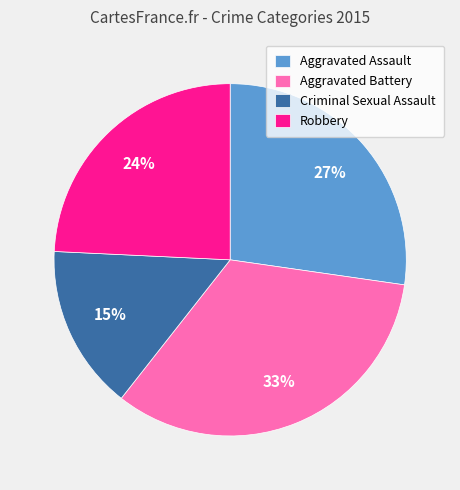

Approximately how many times larger is the value at Aggravated Assault compared to Robbery?

1.1